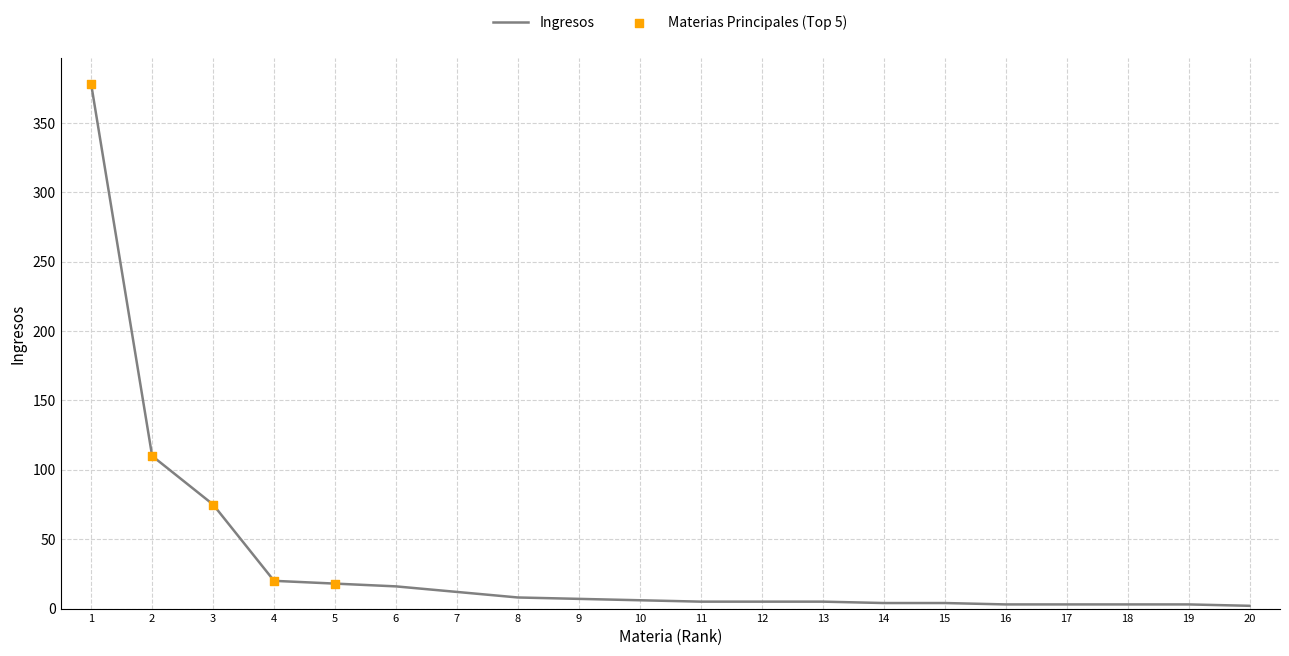

What is the change in value from 5 to 8?

-10